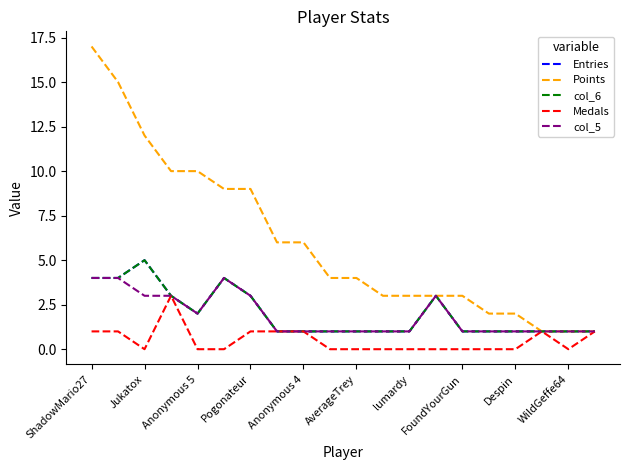

Does the chart display data point markers on the line(s)?

No